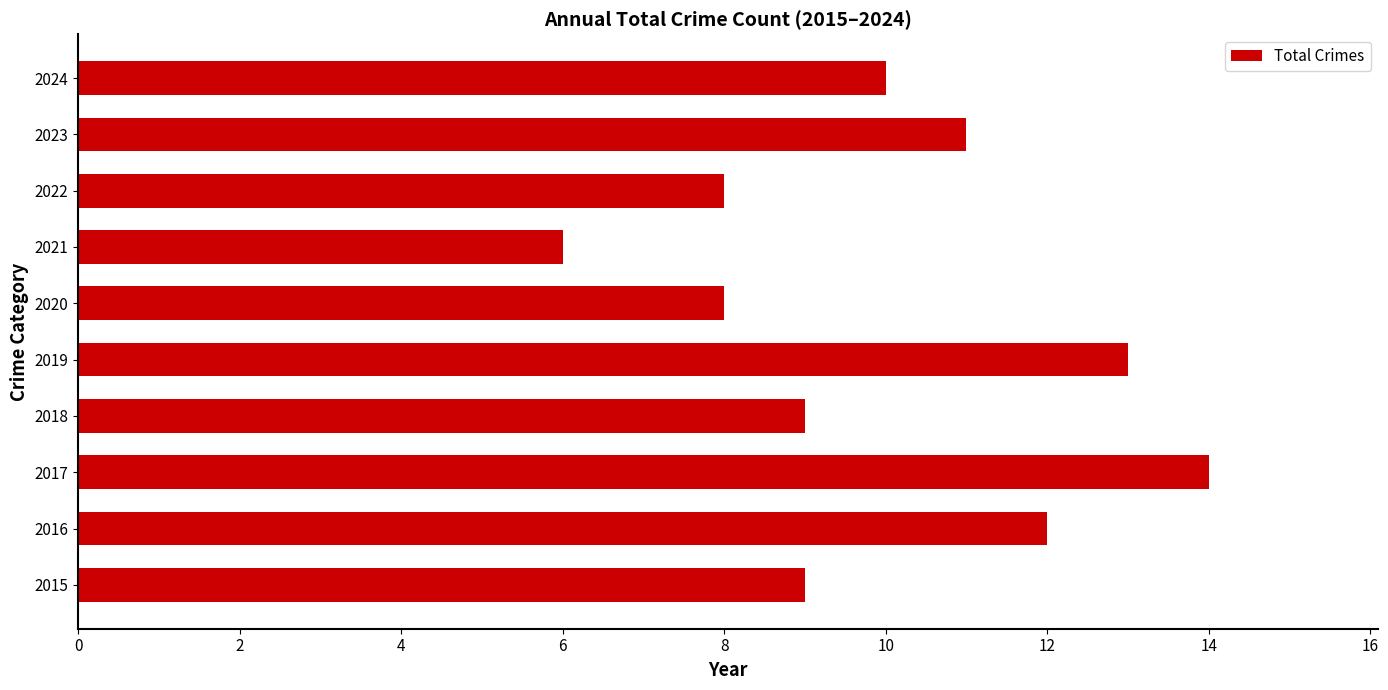

Read the value at 2018.

9